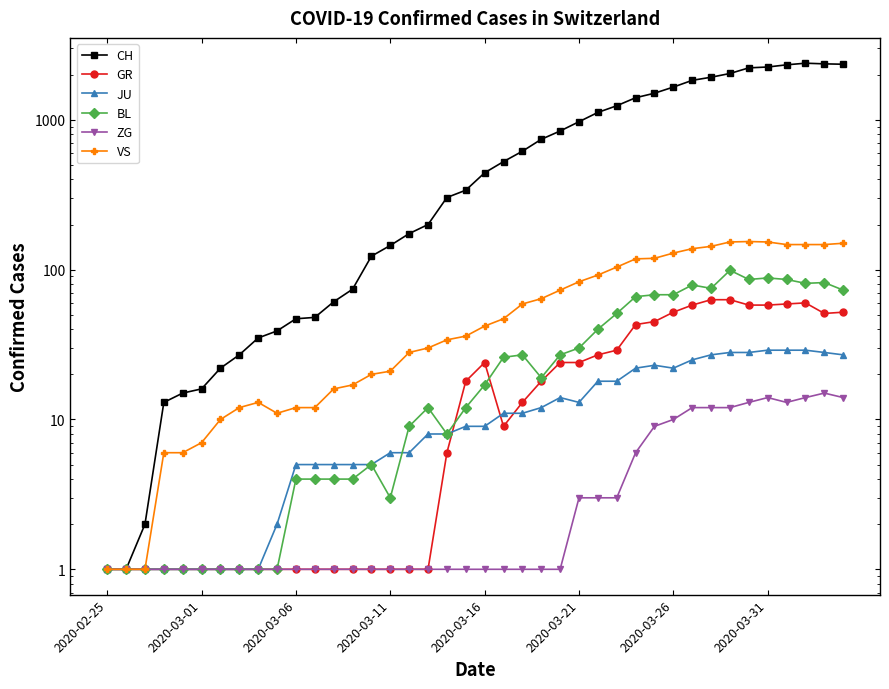

Between 16 and 19, which series saw the biggest shift?

CH